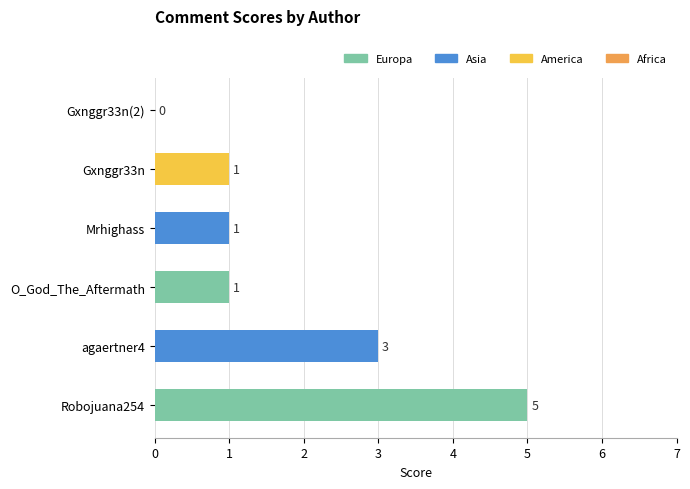

What is the greatest value displayed?

5